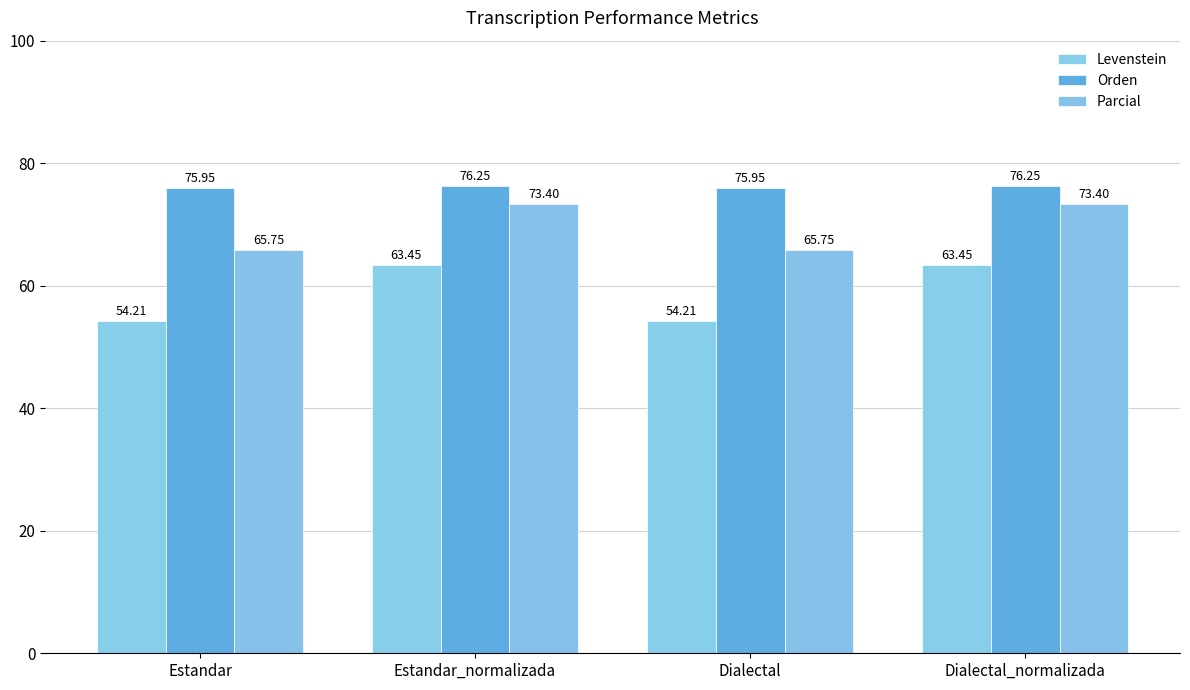

The value of Parcial at Dialectal is 65.8. True or false?

True